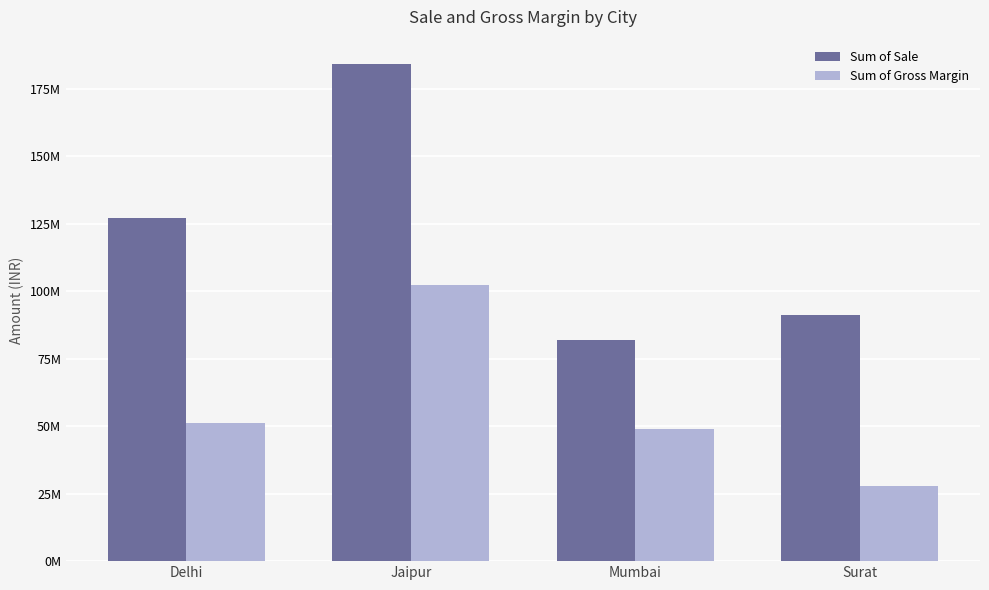

Which series has the widest spread of values?

Sum of Sale